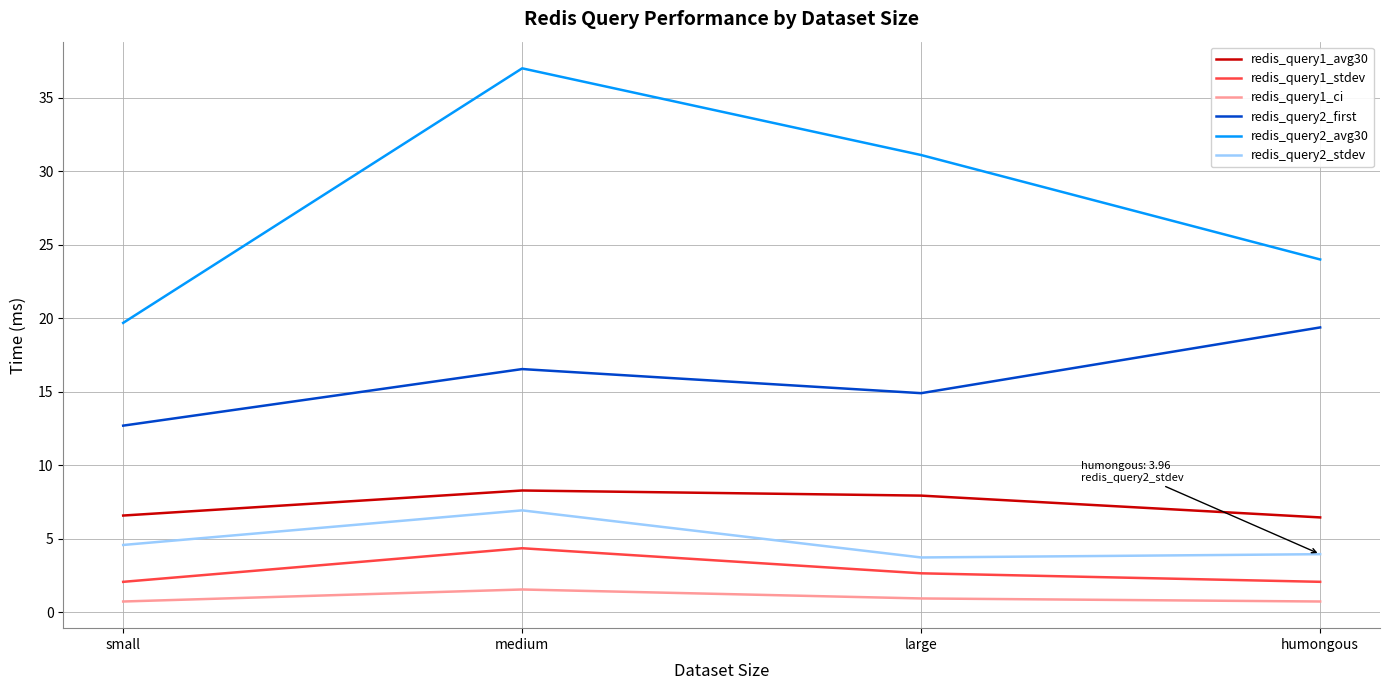

At which category does redis_query2_avg30 reach its first local peak?

medium